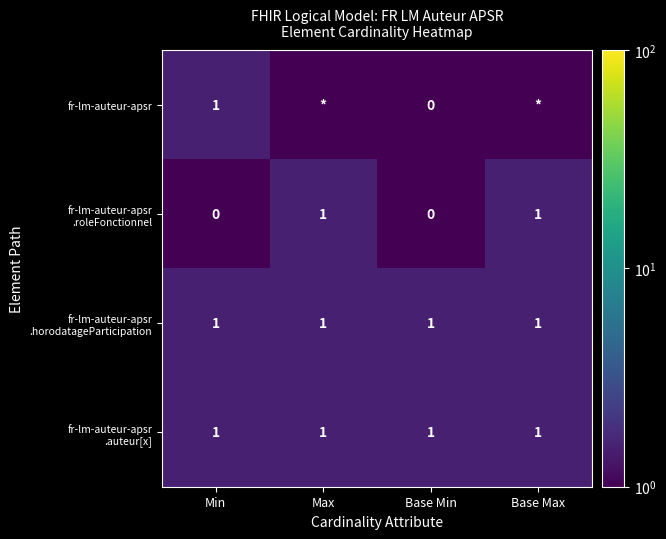

Which category has the lowest value across all series?

Max